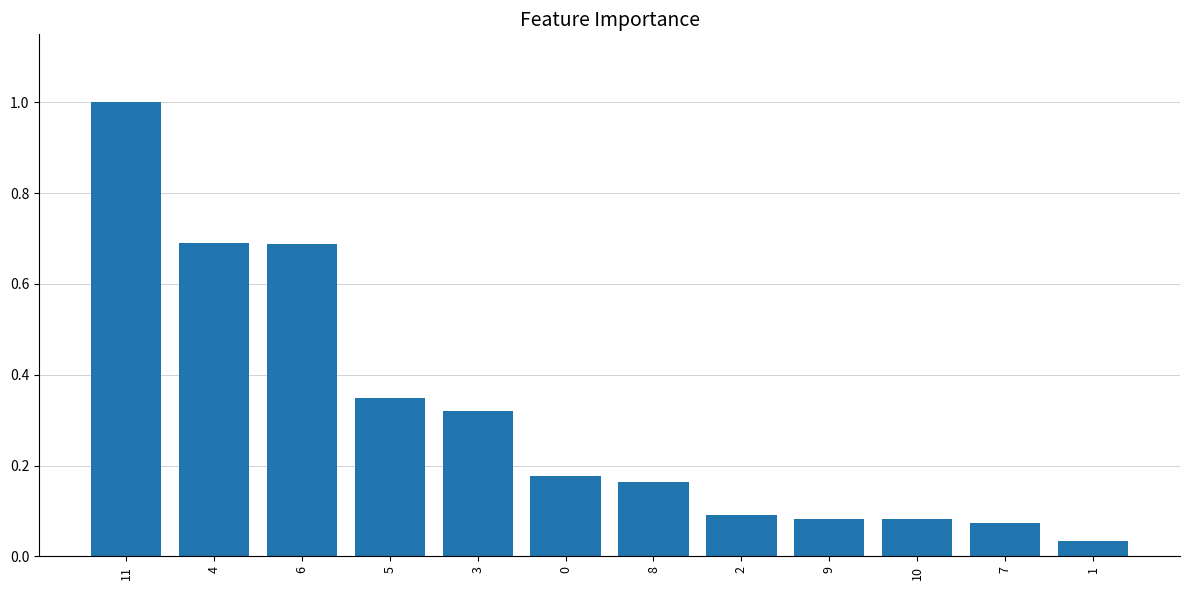

Is it true that the value at 9 is 0.1?

True